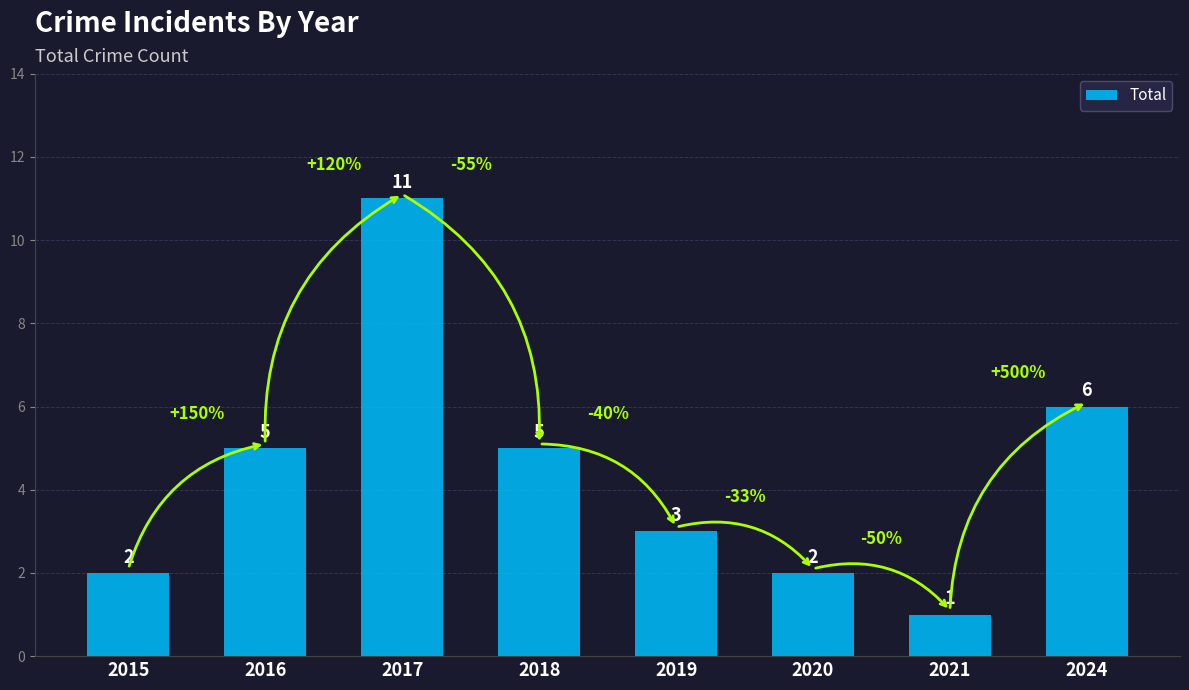

What is the ratio of the value at 2020 to the value at 2021?

2.0